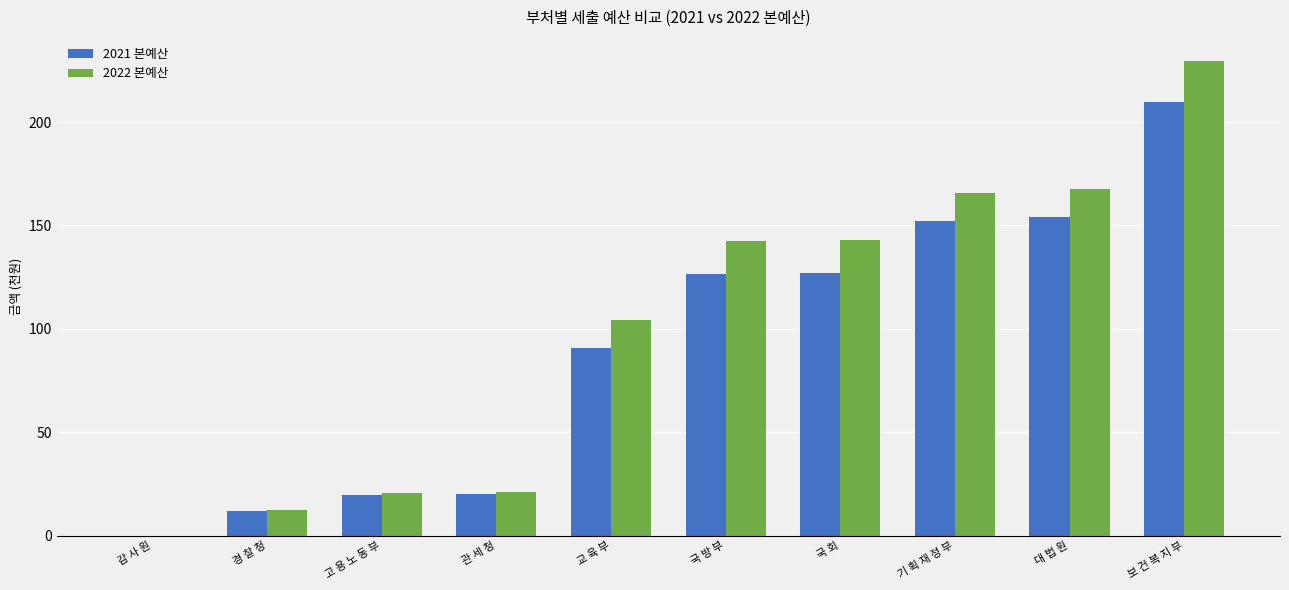

Read the 2021 본예산 value at 관 세 청.

20.2